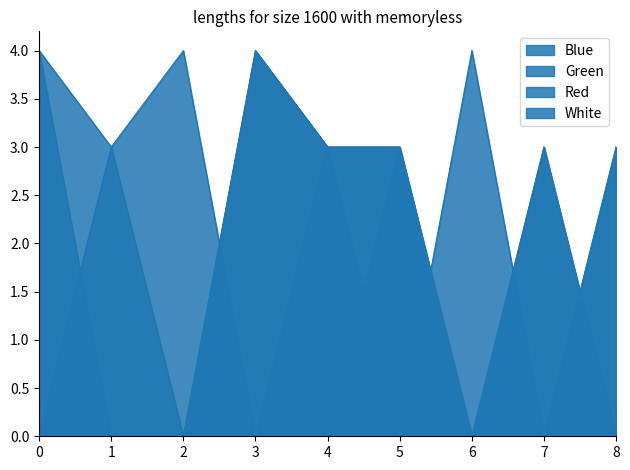

Where is White nearest to the value 2?

1